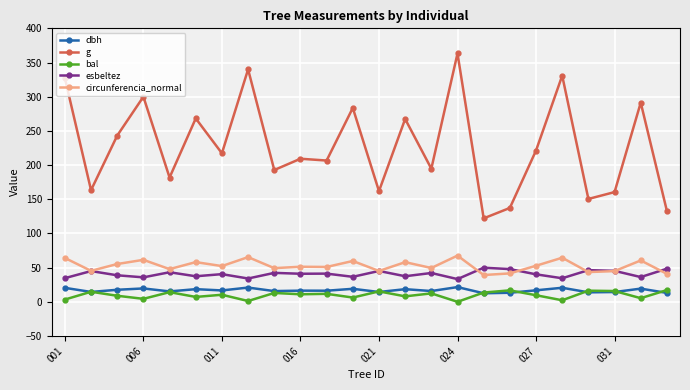

What is the highest value of the g series?

363.2